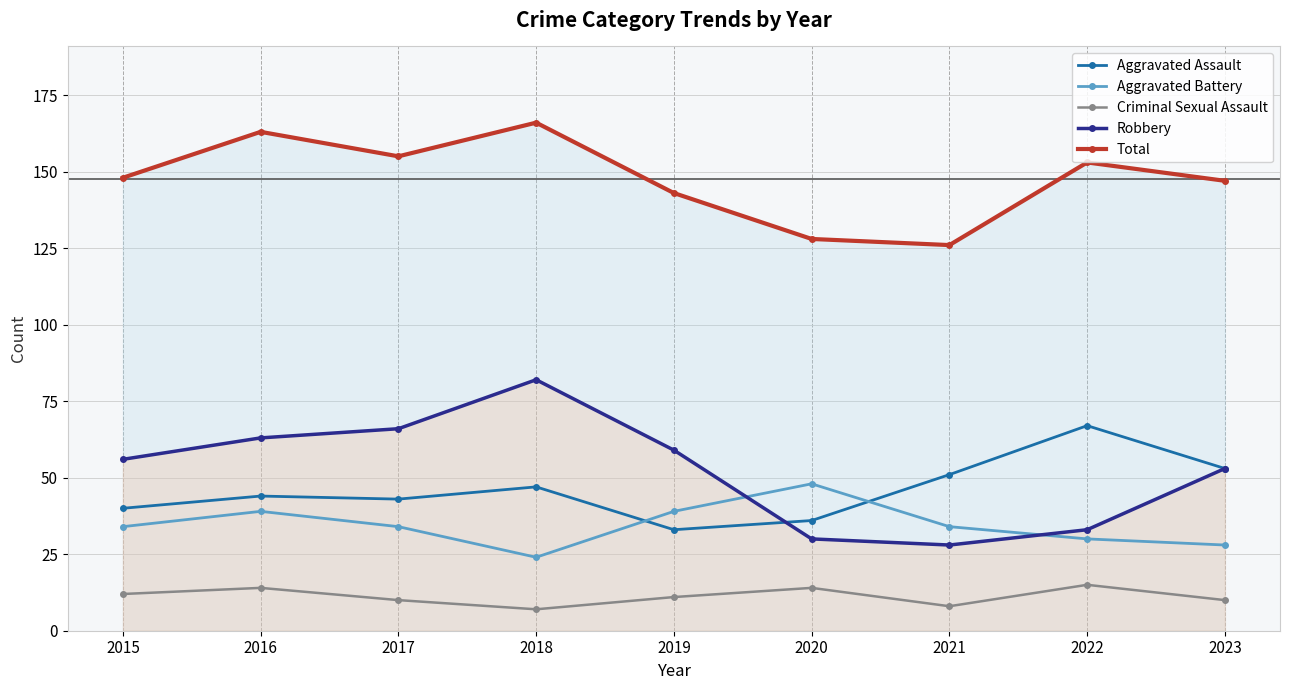

What is the difference between the maximum and minimum values in the Total series?

40